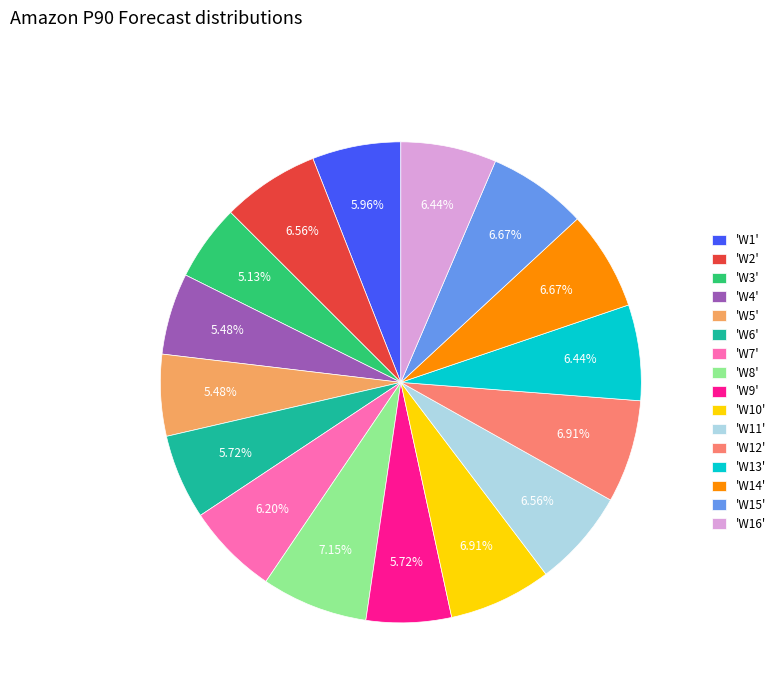

Combined, do 'W1' and 'W12' account for over 50%?

No